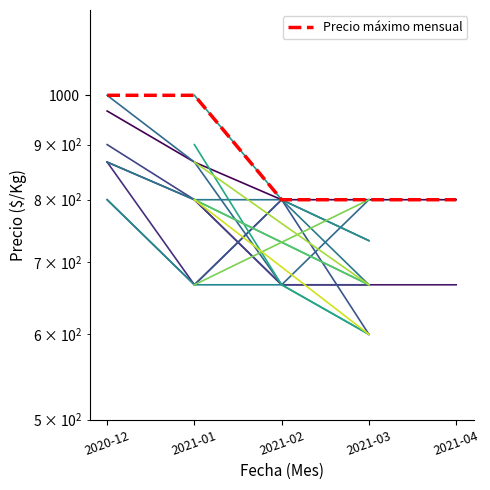

Reading right to left, what are all the values shown in this chart?

800	800	800	1000	1000